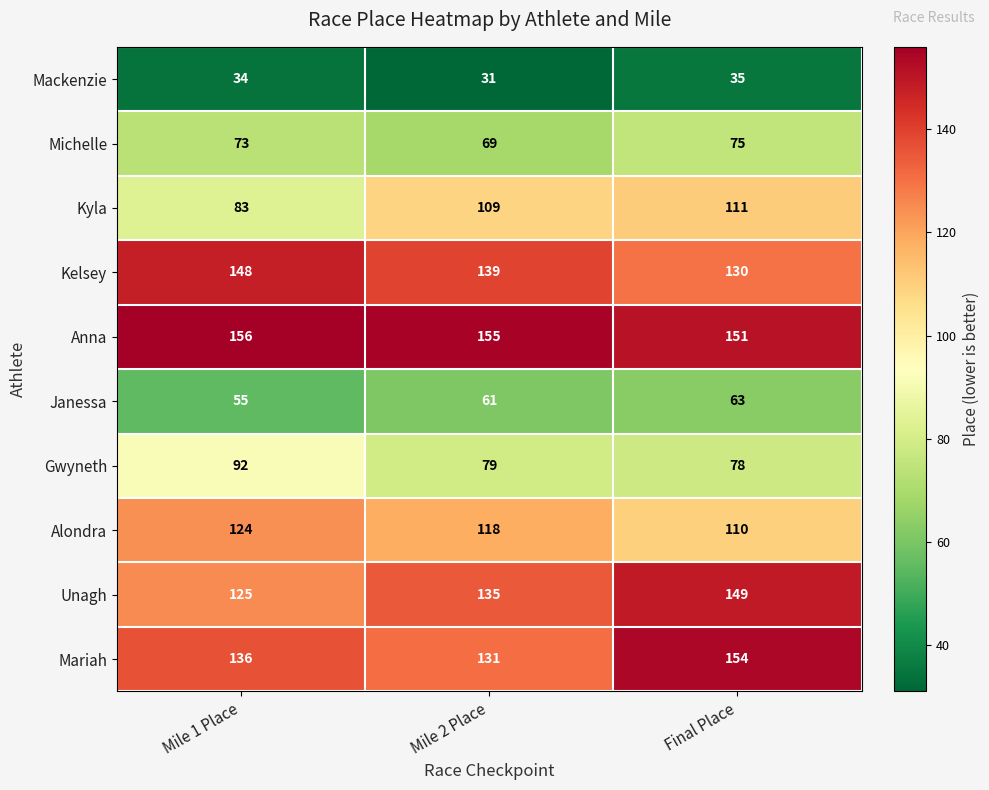

What is the minimum value shown in the chart?

31